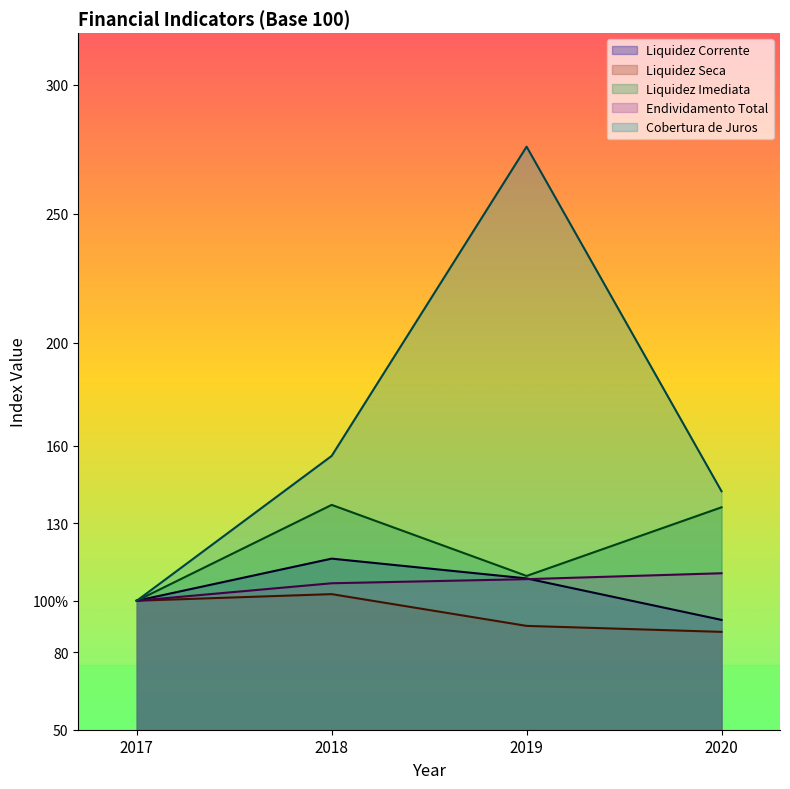

How many data points in Liquidez Corrente are above 108?

2